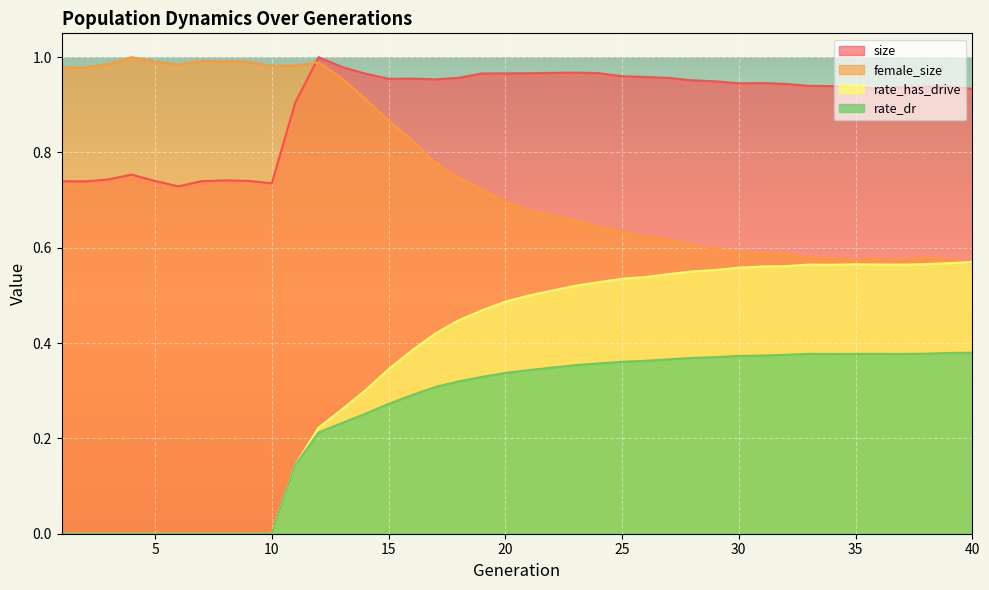

Rank the series at 22 from lowest to highest value.

rate_dr, rate_has_drive, female_size, size